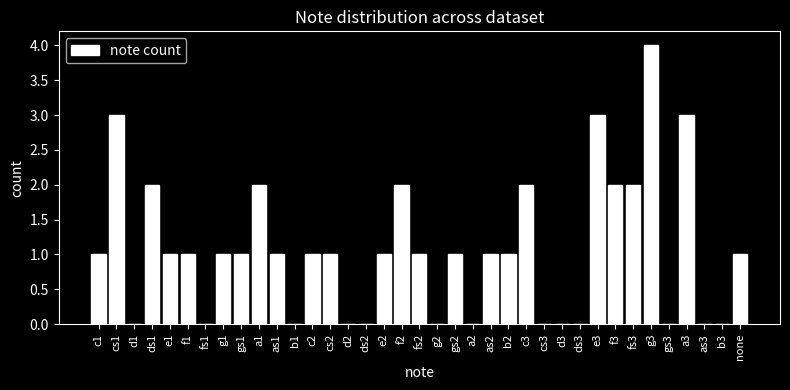

What is the sum of all values?

39